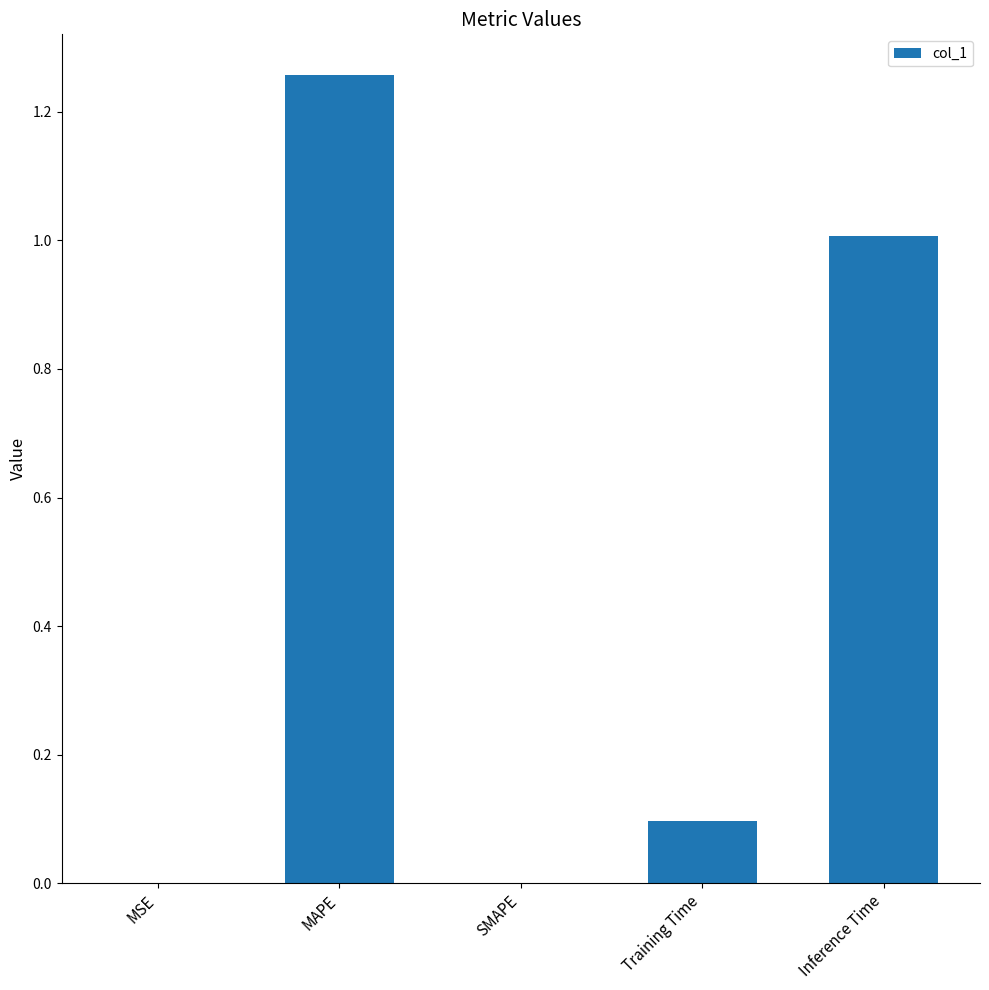

Which has a higher value, MSE or Training Time?

Training Time